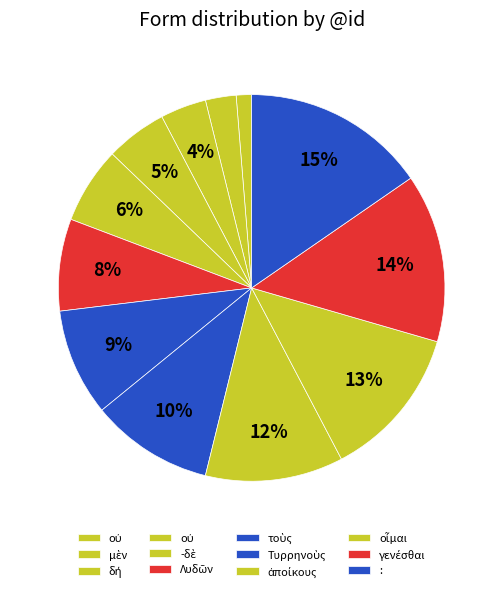

Which category has the smallest portion of the pie?

οὐ